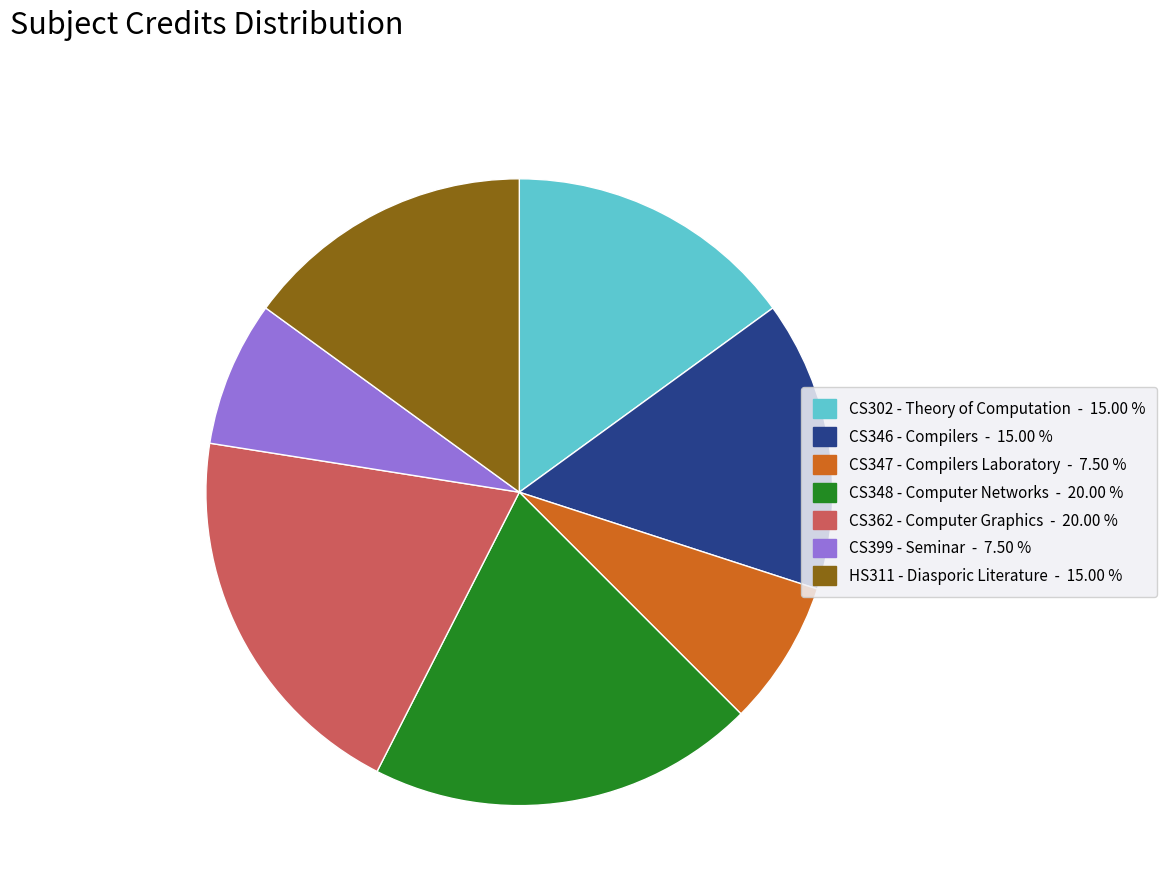

Is HS311 - Diasporic Literature the majority of the pie?

No